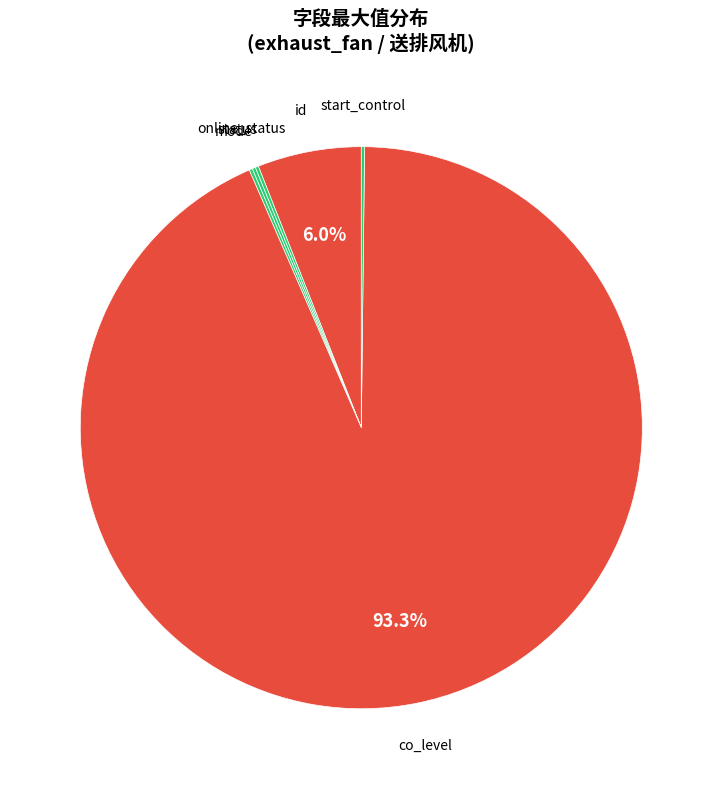

Between co_level and id, which is larger?

co_level